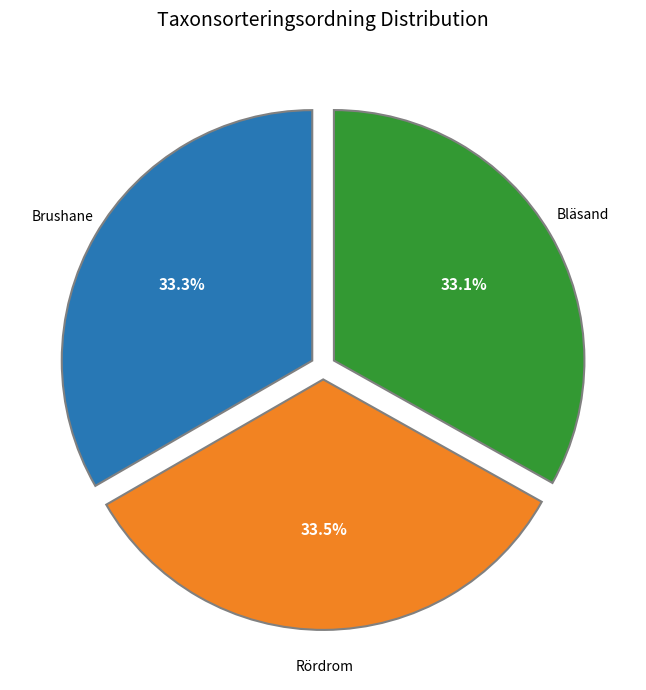

How many segments does this pie chart have?

3